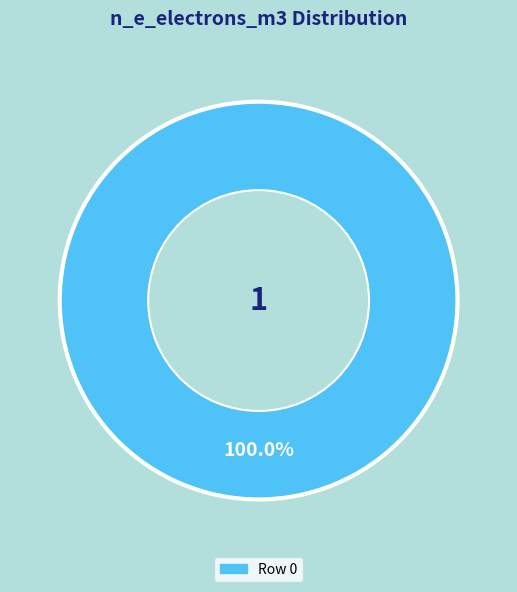

Is there a majority slice in this chart?

Yes